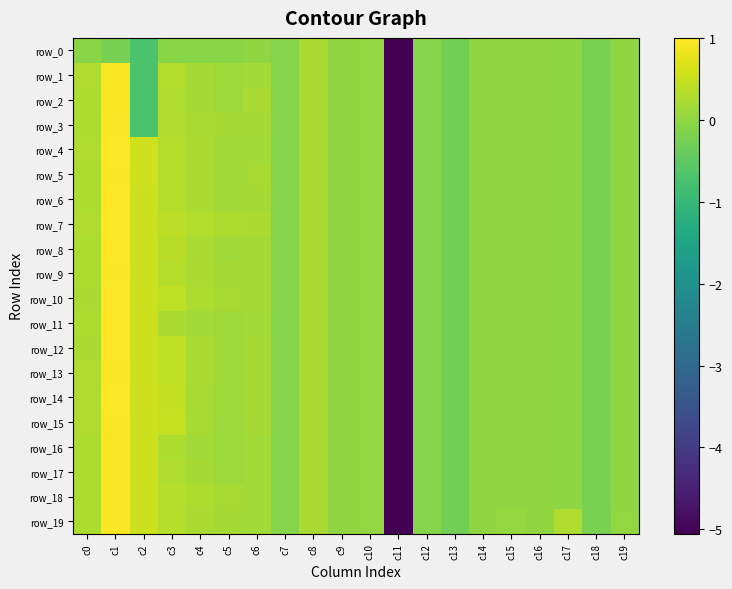

List the series in order of their peak value, highest first.

row_4, row_7, row_10, row_6, row_8, row_12, row_14, row_11, row_13, row_15, row_18, row_19, row_3, row_5, row_9, row_16, row_17, row_1, row_2, row_0